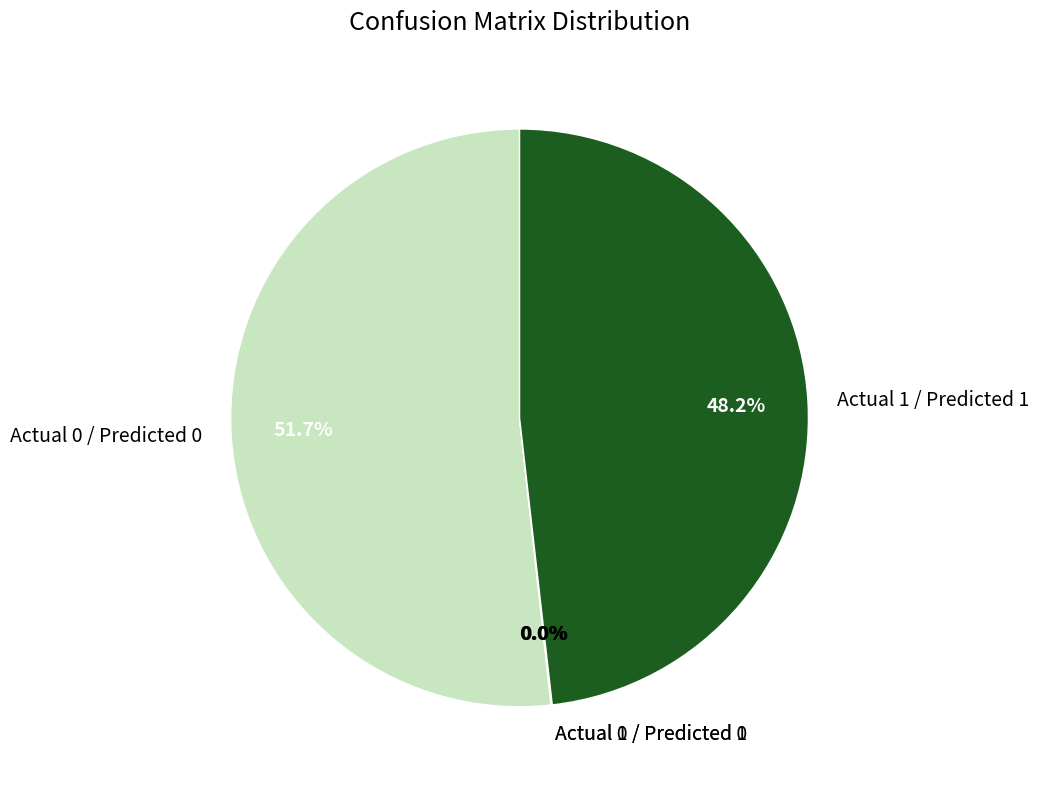

Is it true that Actual 1 / Predicted 1 is 48% of the pie?

True